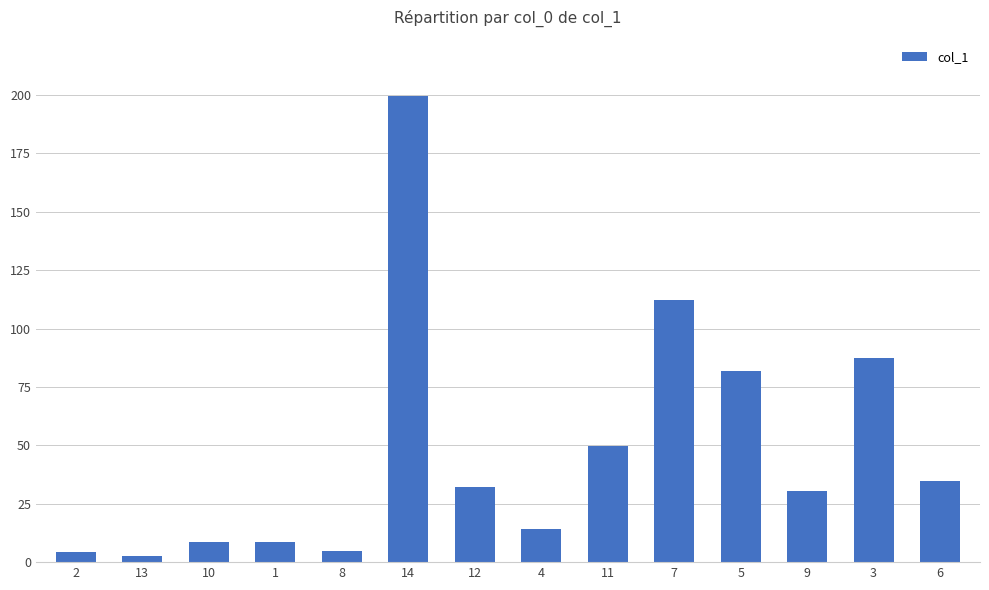

The value at 14 is 199.7. True or false?

True